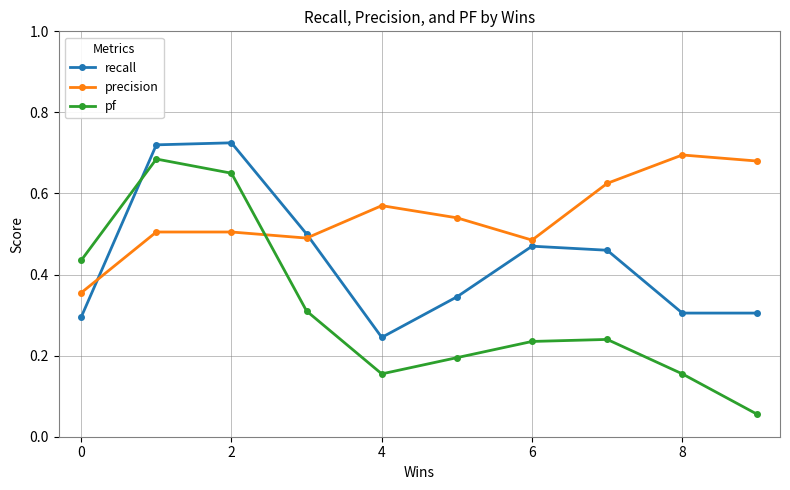

True or false: pf has more than 0 interior local peaks.

True